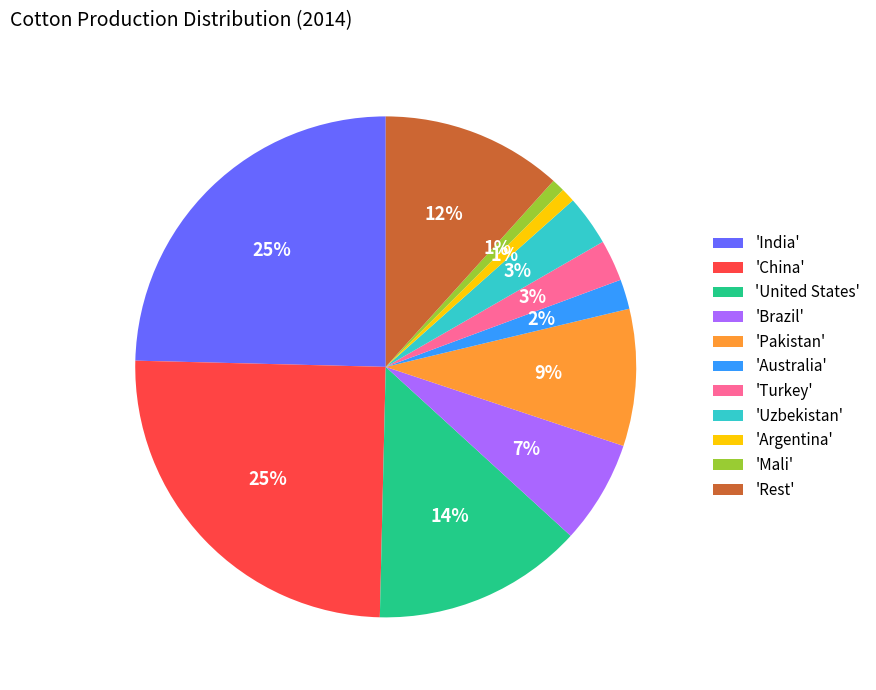

The 'Brazil' slice represents 1% of the pie. True or false?

False